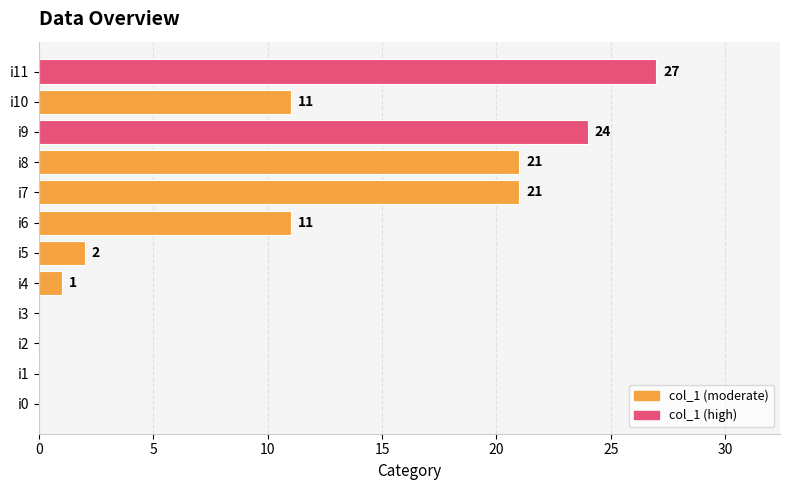

What is the maximum value shown in the chart?

27